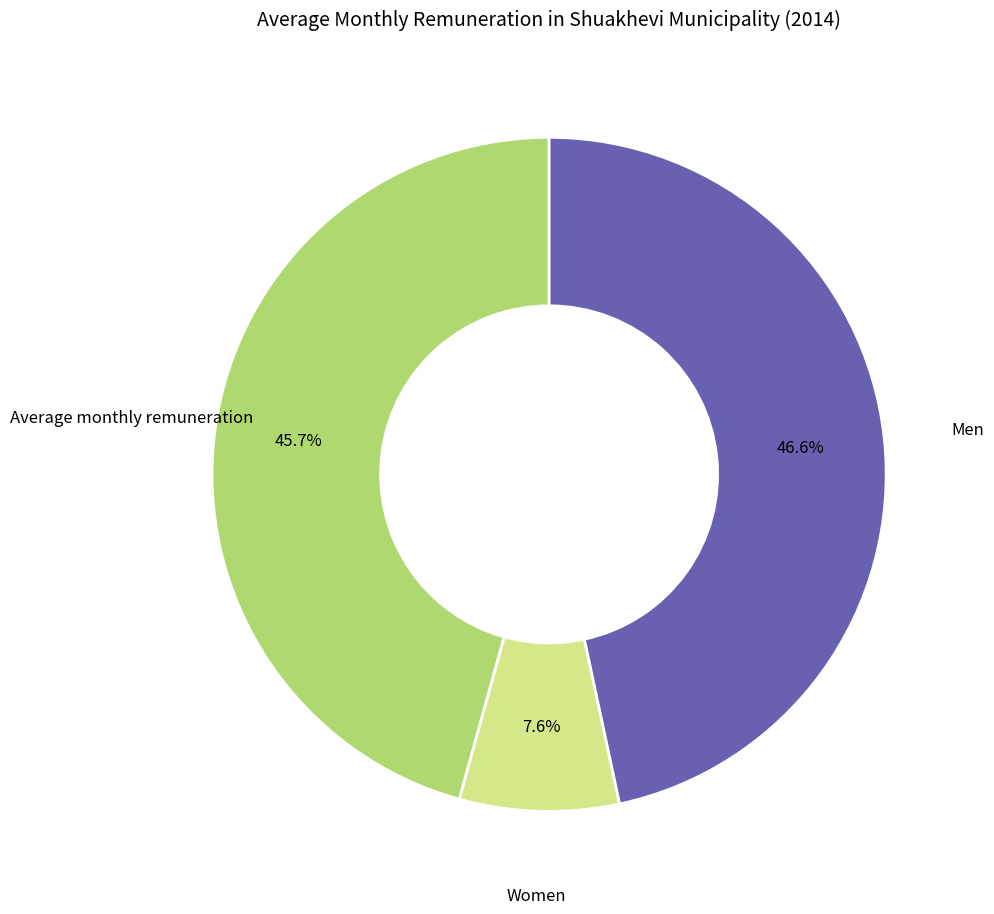

To the nearest percent, what is the combined percentage of Men and Average monthly remuneration?

92%